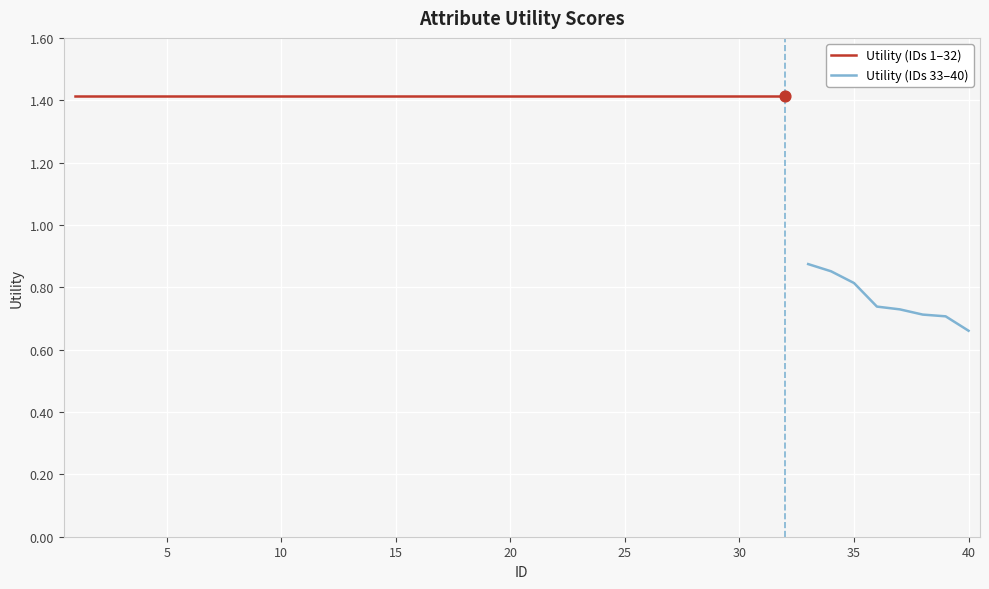

What is the ratio of the value at 36 to the value at 5?

0.5